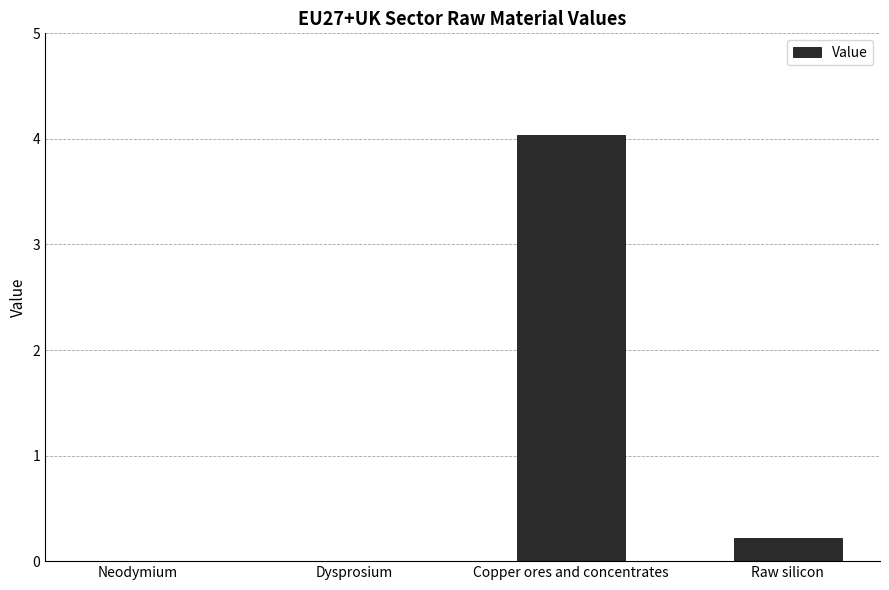

Count the number of data series in this chart.

1